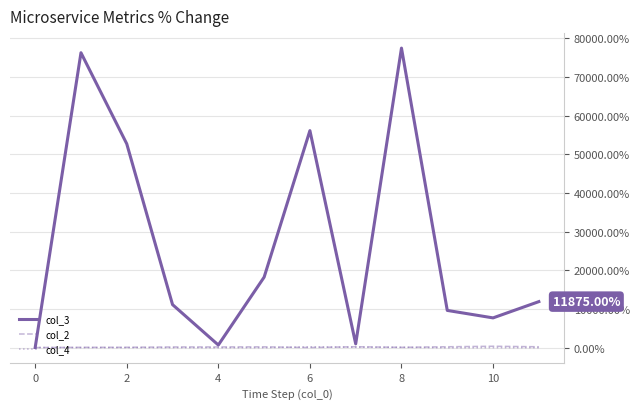

Which series has the largest total across all categories?

col_3